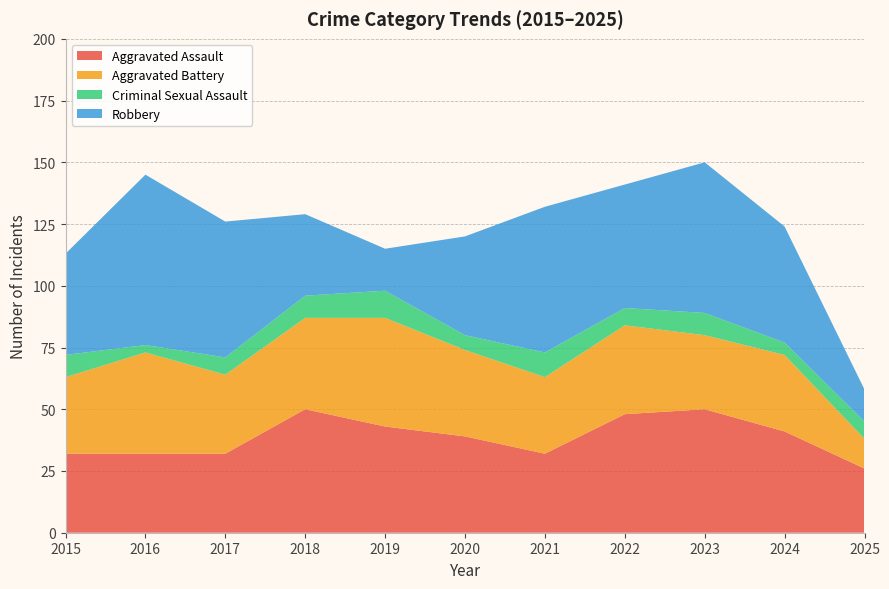

Reading left to right, what are all the values shown in this chart?

Aggravated Assault: 32	32	32	50	43	39	32	48	50	41	26
Aggravated Battery: 31	41	32	37	44	35	31	36	30	31	12
Criminal Sexual Assault: 9	3	7	9	11	6	10	7	9	5	7
Robbery: 41	69	55	33	17	40	59	50	61	47	13